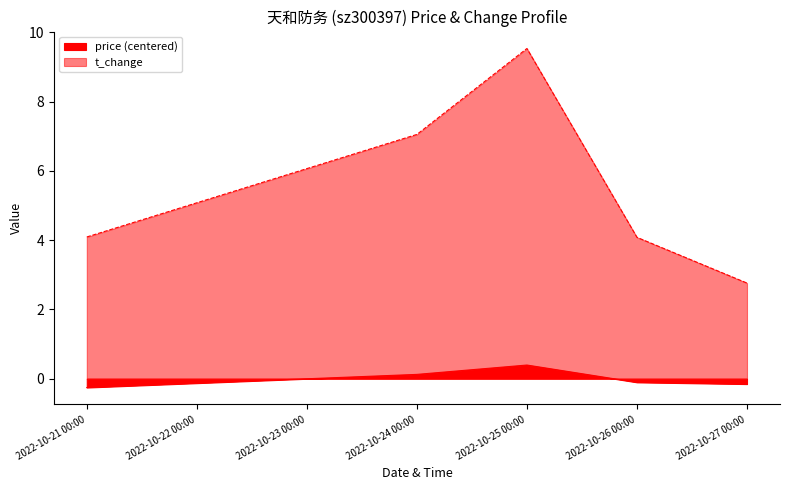

What is the total value across all series at 2022-10-25 00:00?

9.9